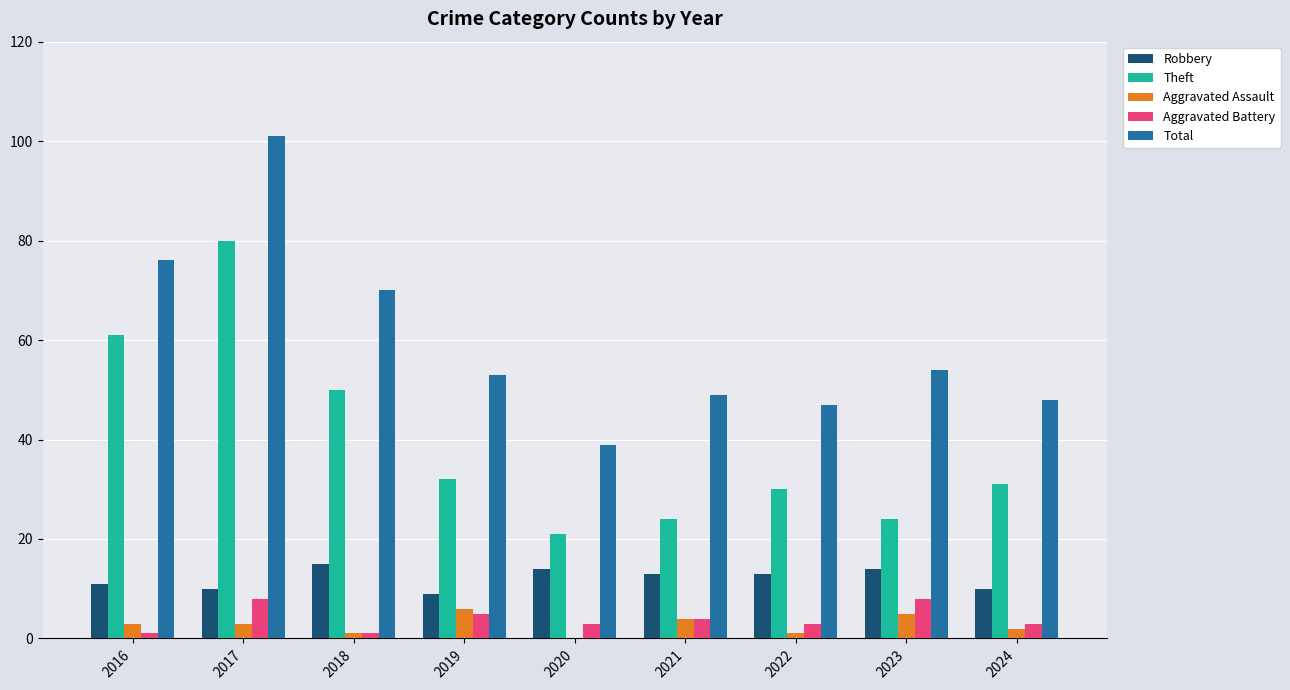

The value of Robbery at 2023 is 14. True or false?

True